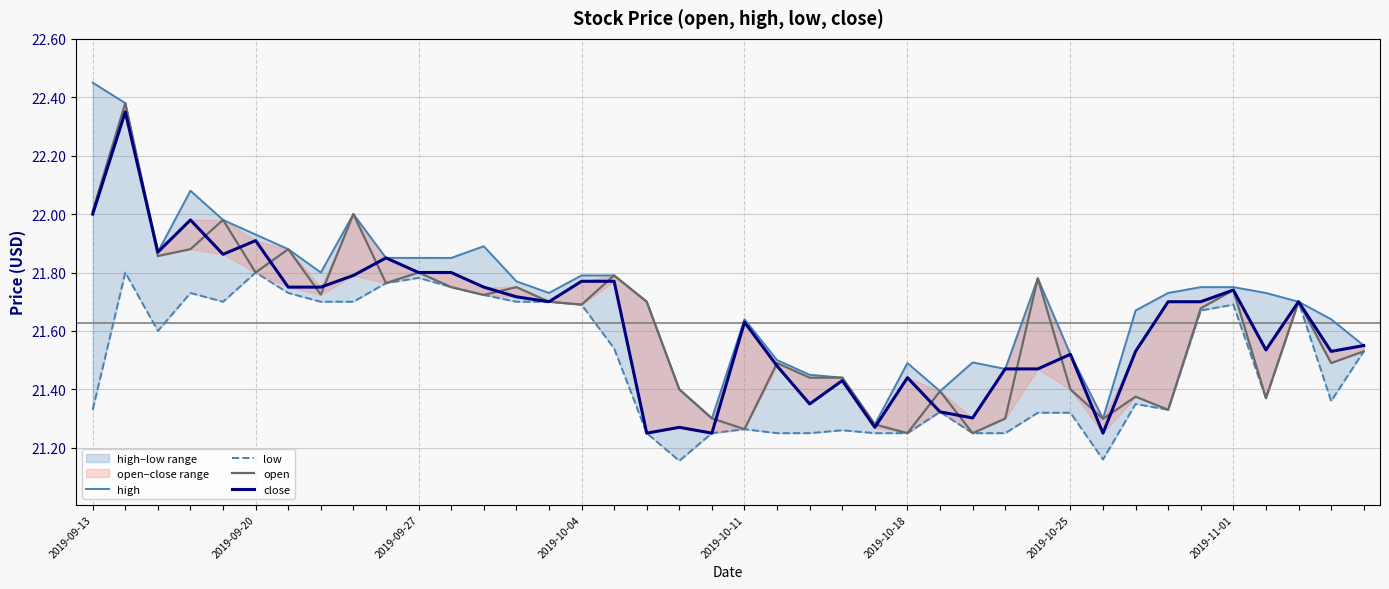

What is the smallest value displayed?

21.2